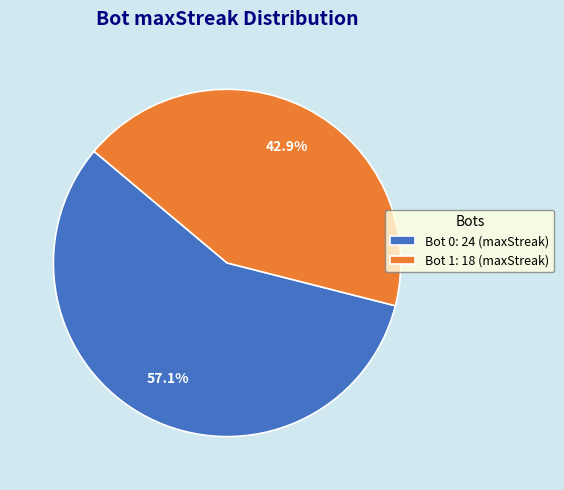

Which slice is the smallest?

Bot 1: 18 (maxStreak)